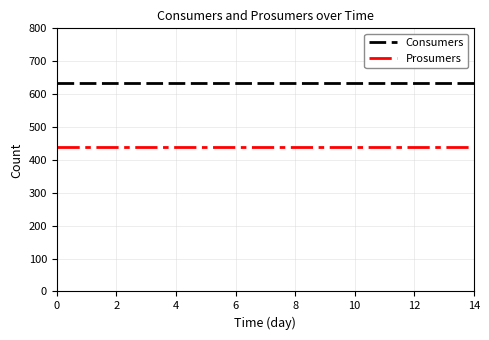

Rank the series by their maximum value, from highest to lowest.

Consumers, Prosumers